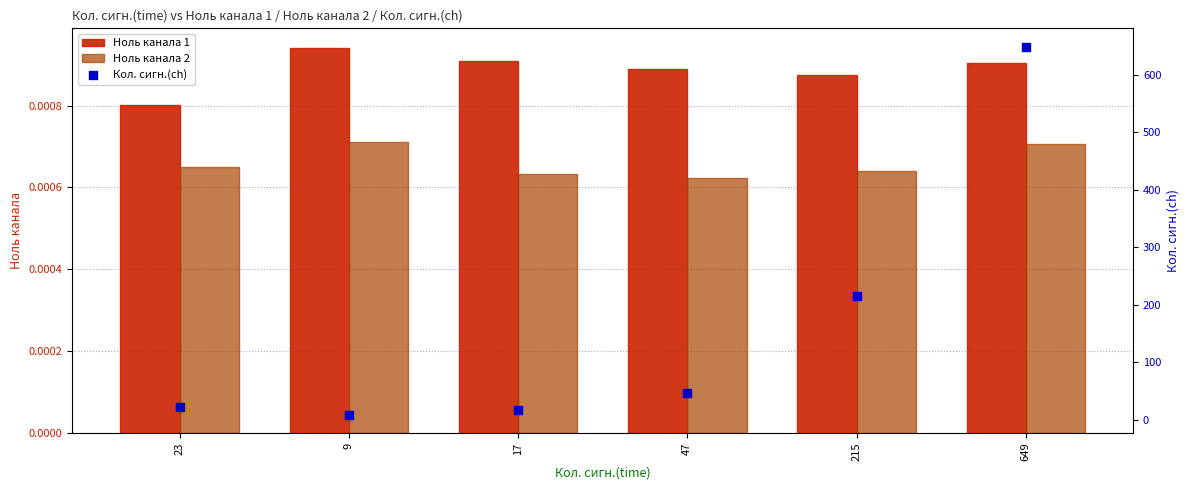

What is the total value across all series at 23?

23.0